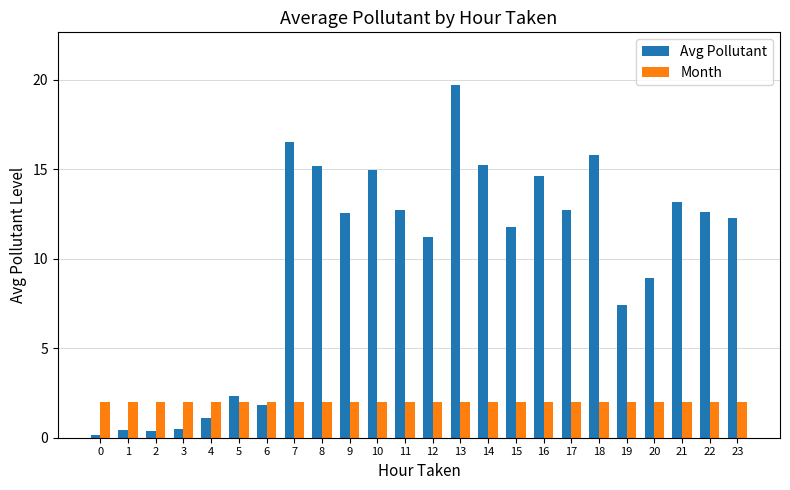

What is the maximum value shown in the chart?

19.7